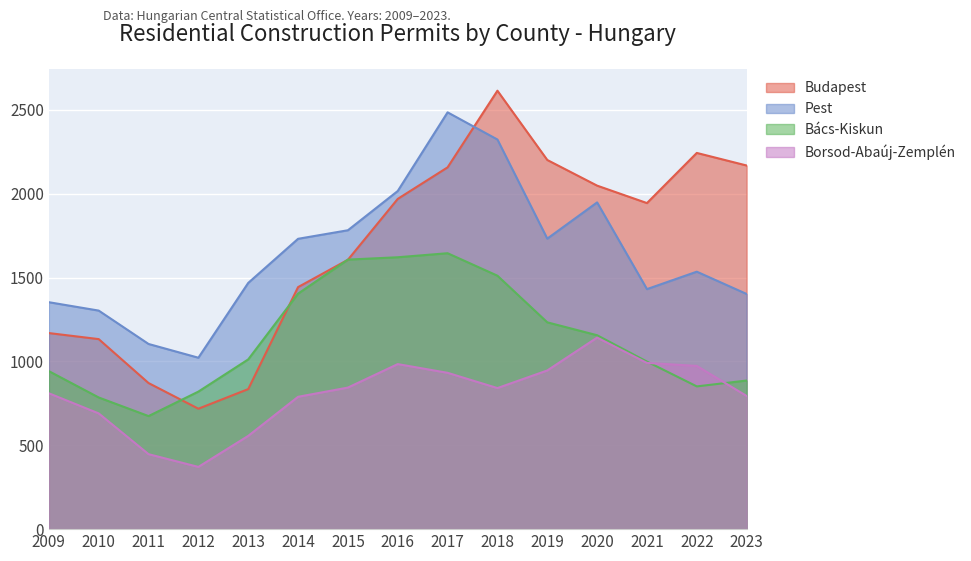

What are all the series names shown in the legend?

Budapest, Pest, Bács-Kiskun, Borsod-Abaúj-Zemplén